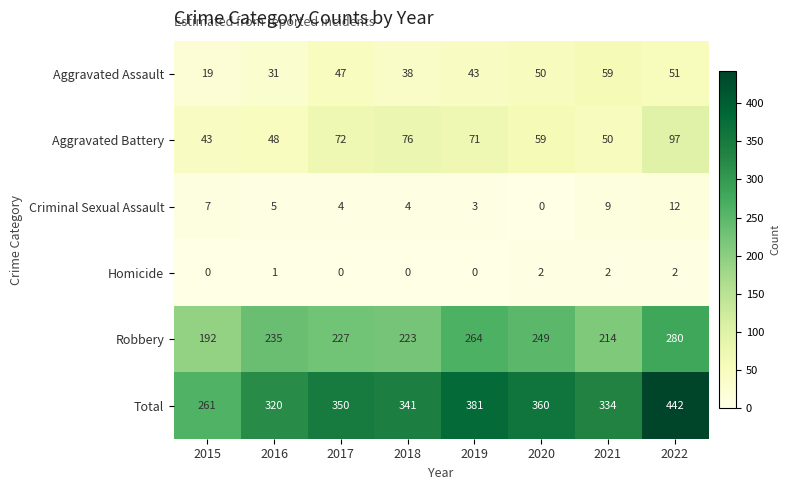

Where does the Aggravated Battery series first go above 71?

2017